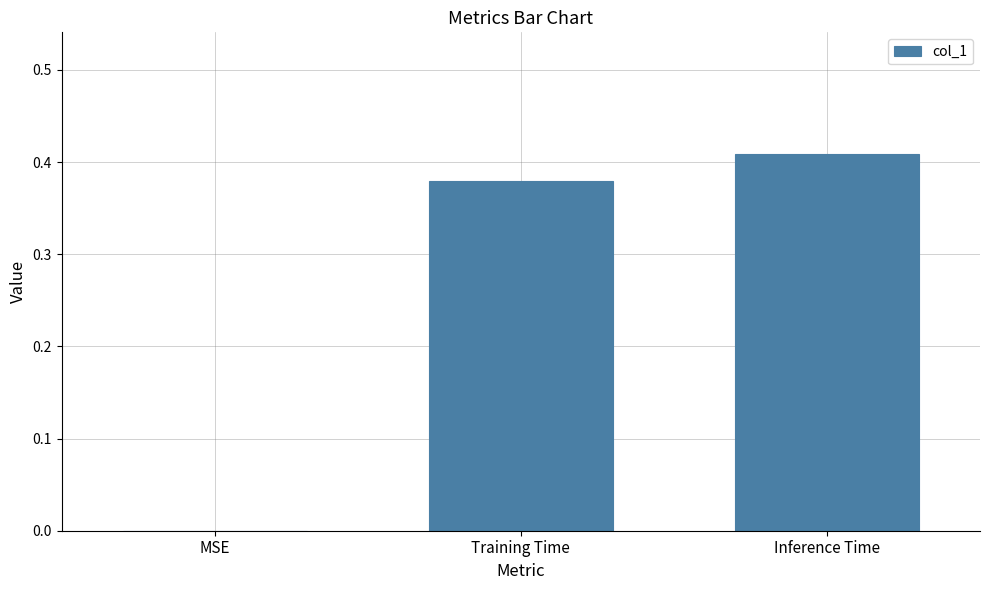

How many values are above zero?

2